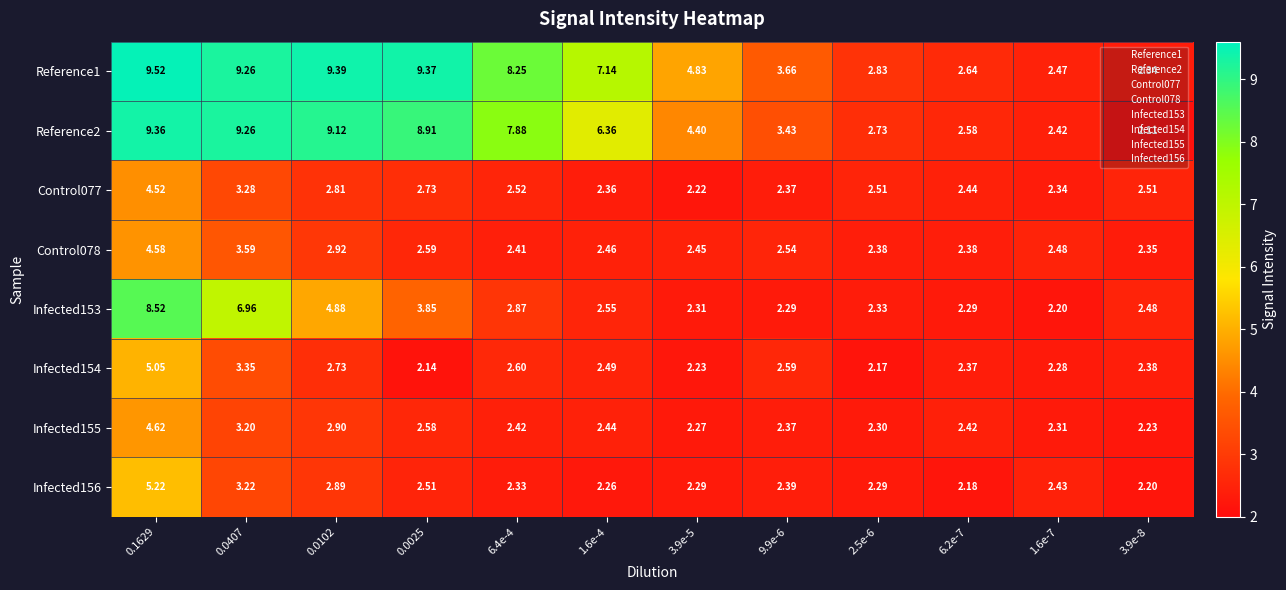

At 2.5e-6, list the series in order from smallest to largest.

Infected154, Infected156, Infected155, Infected153, Control078, Control077, Reference2, Reference1